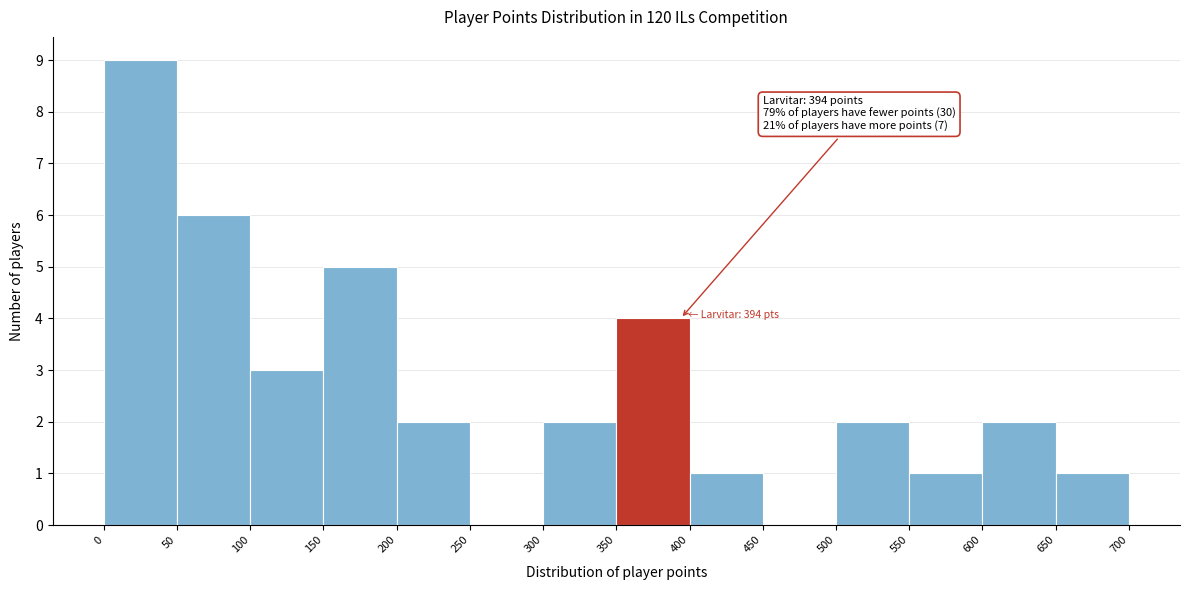

Over which range of the x-axis is the bar tallest?

0 to 50